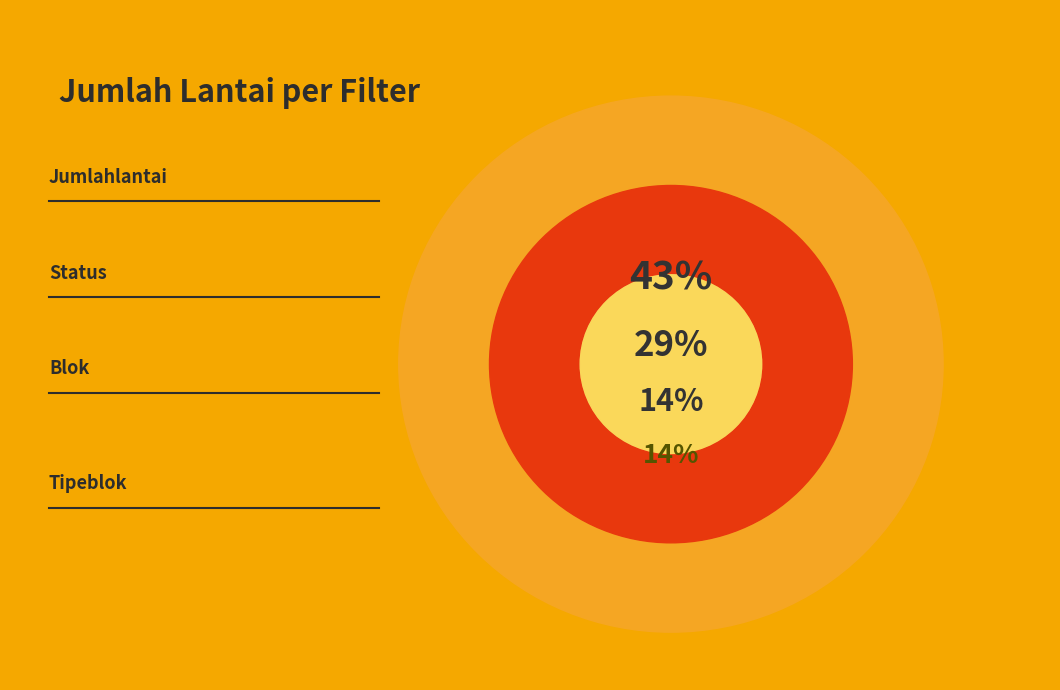

What percentage is the status slice, to the nearest percent?

29%